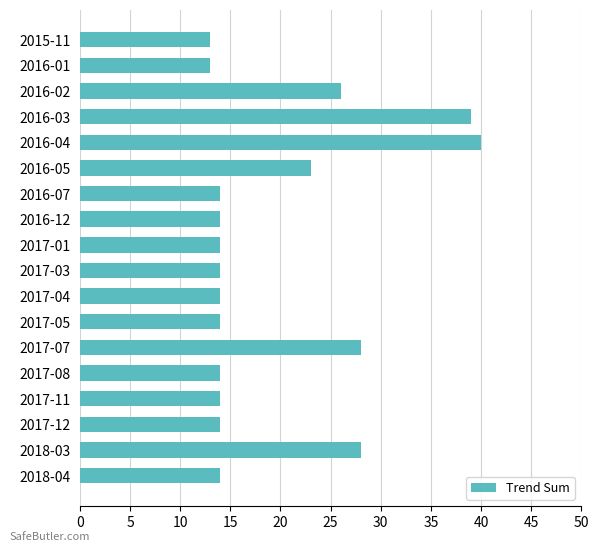

The value at 2017-05 is 14. True or false?

True